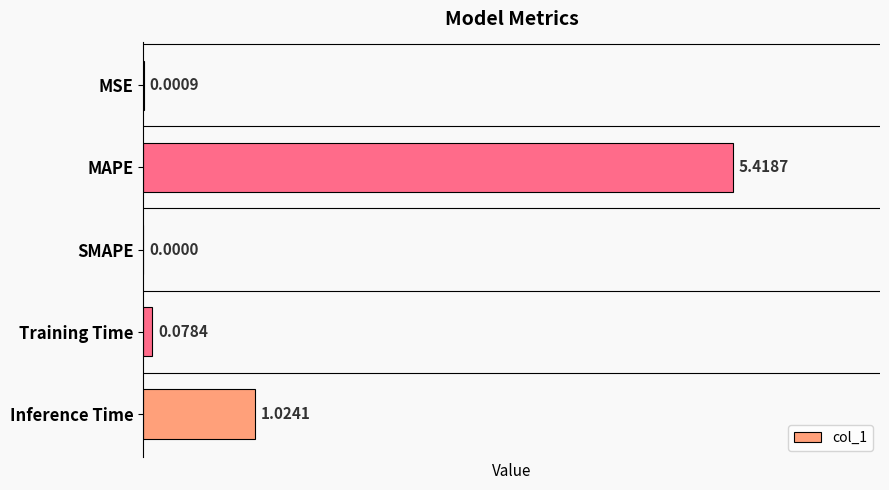

What is the change in value from MSE to Inference Time?

+1.0